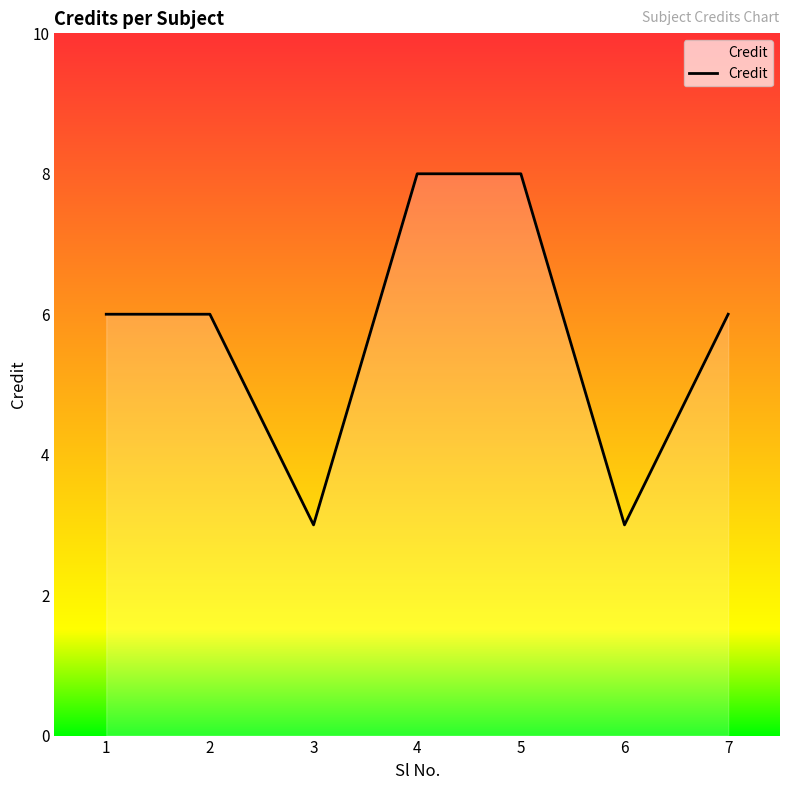

How many lines are shown in the chart?

1